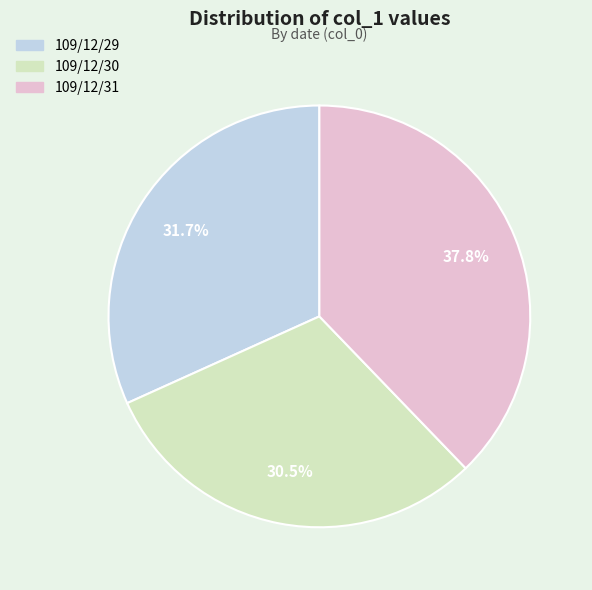

Which has a higher value, 109/12/31 or 109/12/30?

109/12/31